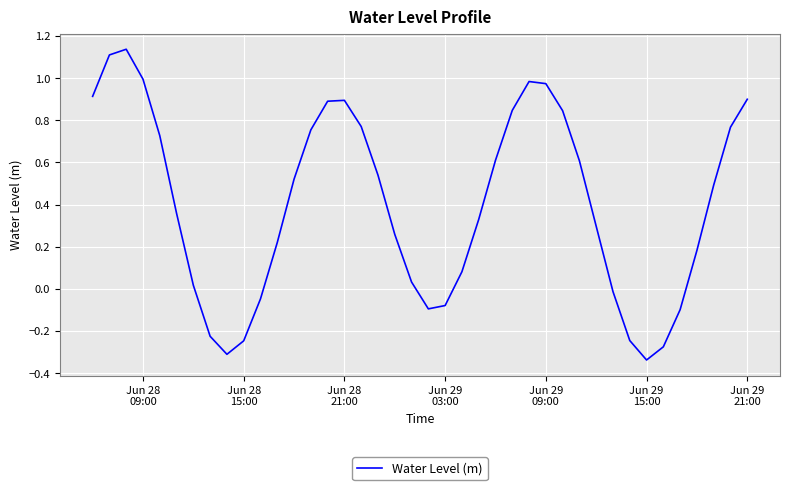

What is the difference between the maximum and minimum values?

1.5